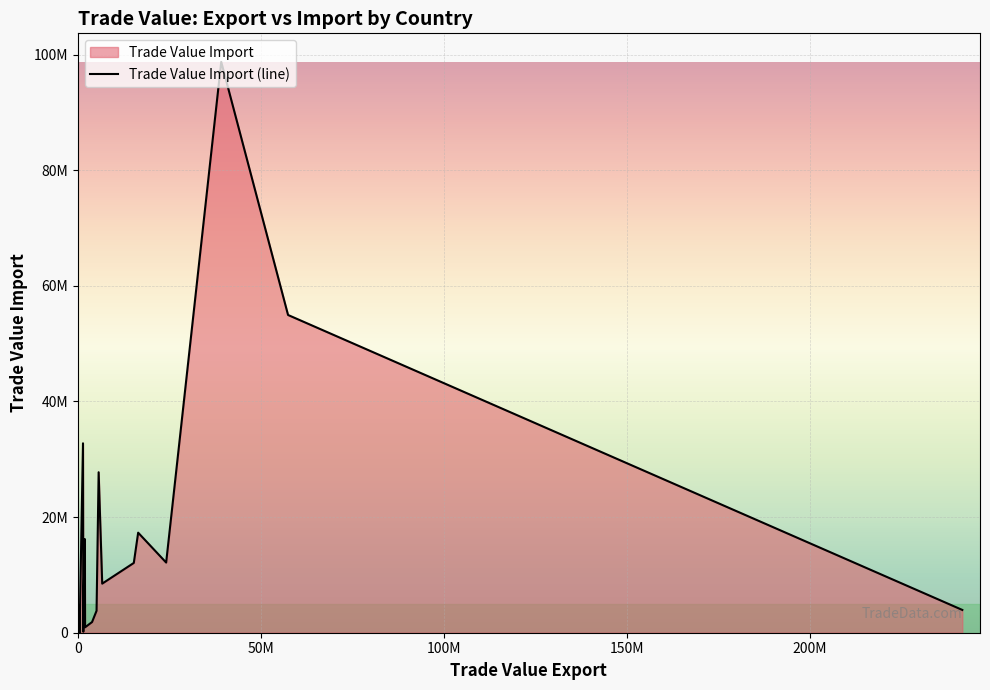

Is it true that the value at 8 is 479795?

False